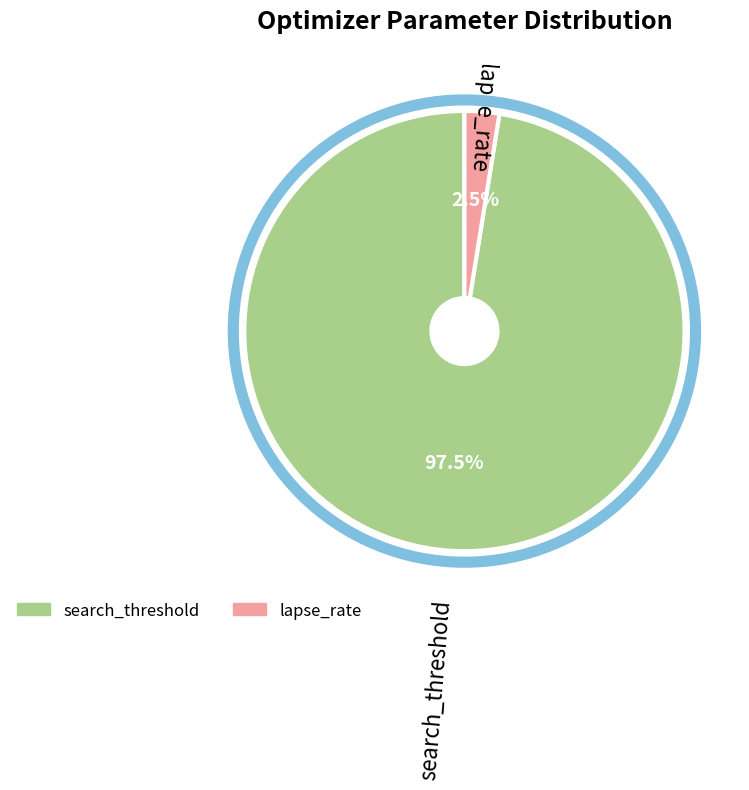

Which has a higher value, search_threshold or lapse_rate?

search_threshold